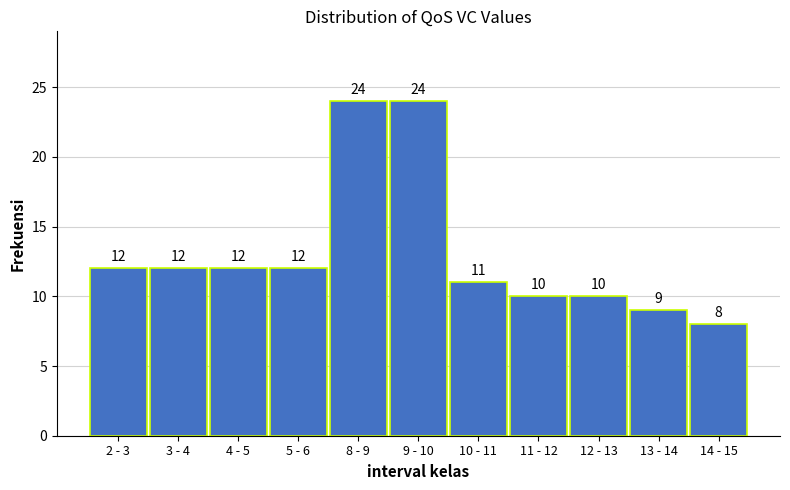

Reading left to right, transcribe all the data shown in this chart.

2 - 3=12	3 - 4=12	4 - 5=12	5 - 6=12	8 - 9=24	9 - 10=24	10 - 11=11	11 - 12=10	12 - 13=10	13 - 14=9	14 - 15=8